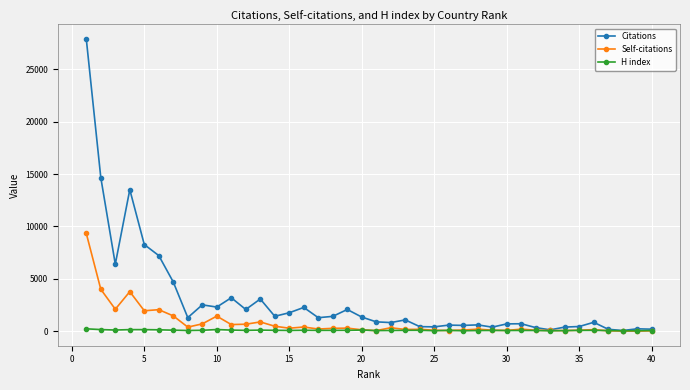

How many distinct data groups are displayed?

3